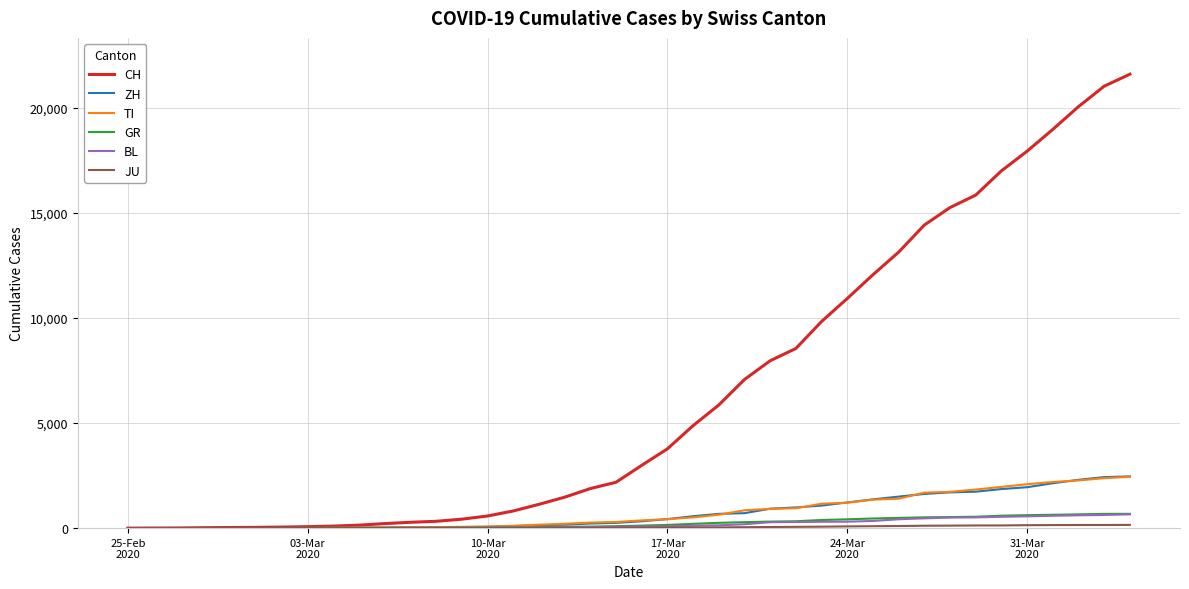

What is the maximum value for CH?

21605